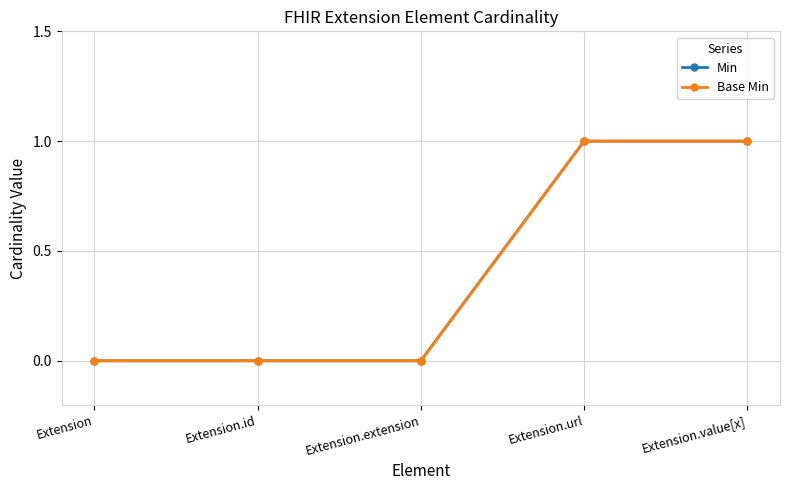

Reading left to right, what are all the values shown in this chart?

Min: Extension=0	Extension.id=0	Extension.extension=0	Extension.url=1	Extension.value[x]=1
Base Min: Extension=0	Extension.id=0	Extension.extension=0	Extension.url=1	Extension.value[x]=1